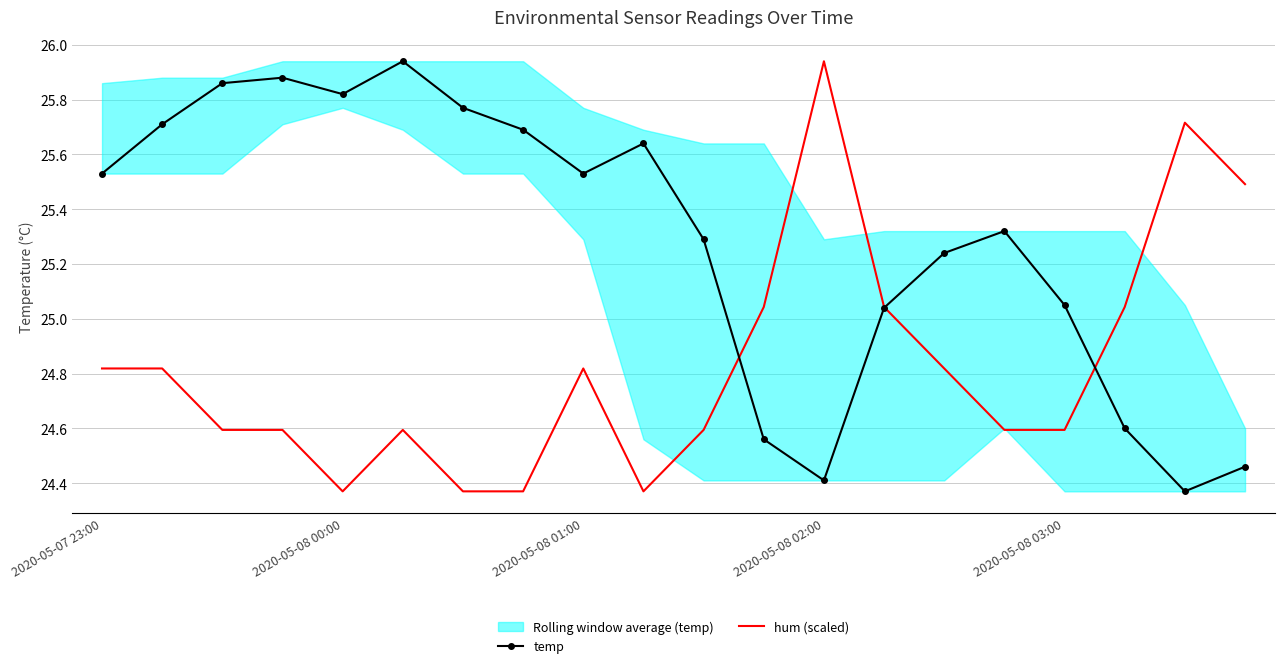

How many lines are shown in the chart?

2